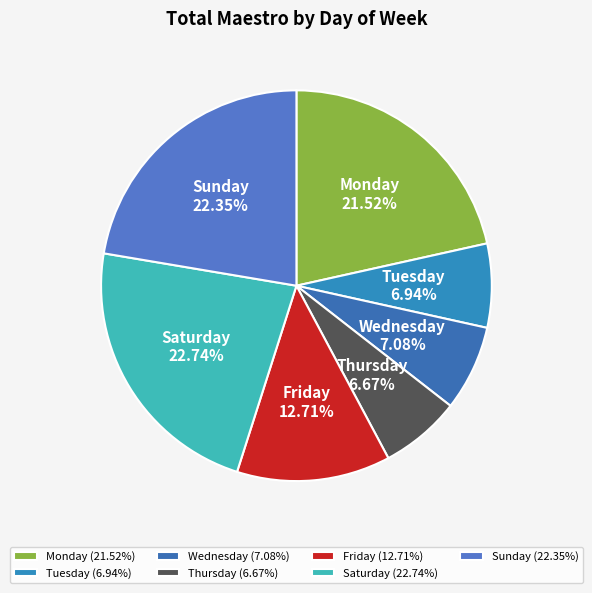

Does Saturday represent more than half of the total?

No